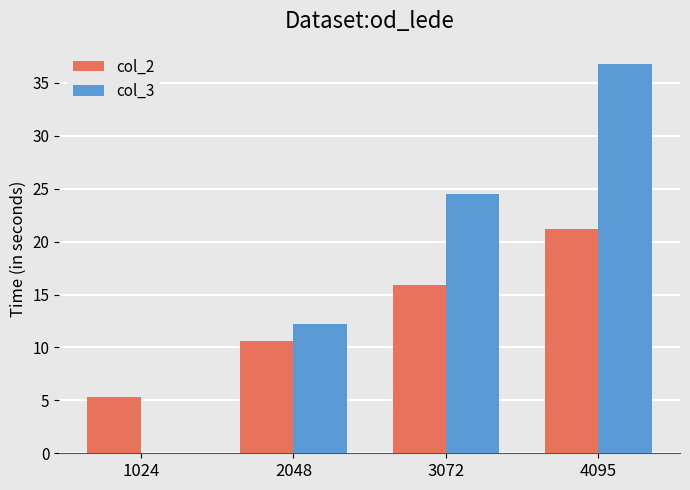

What is the highest value of the col_2 series?

21.2